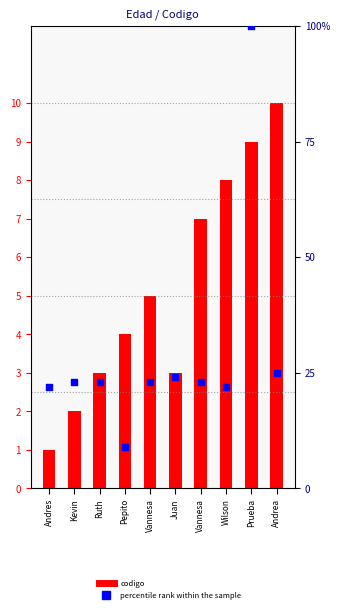

Which series reaches the maximum Y coordinate?

percentile rank within the sample